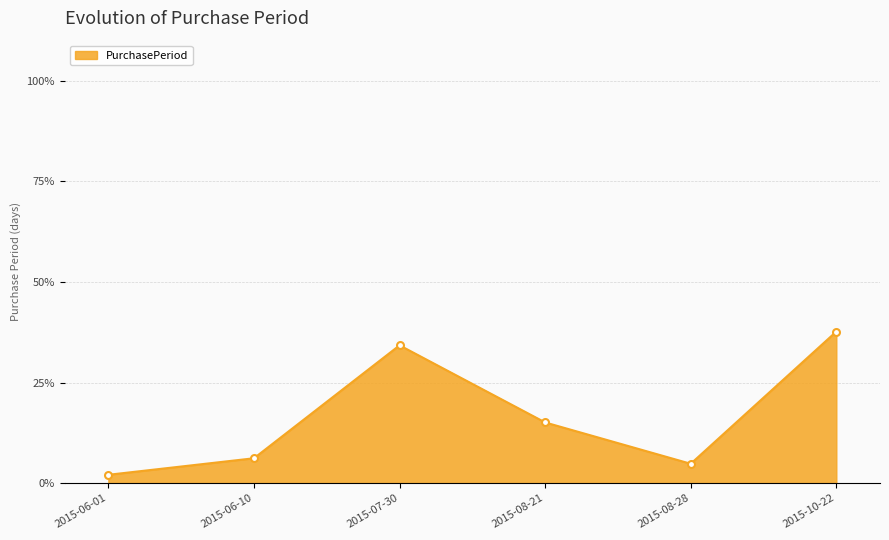

What position from the left is 2015-06-01?

1